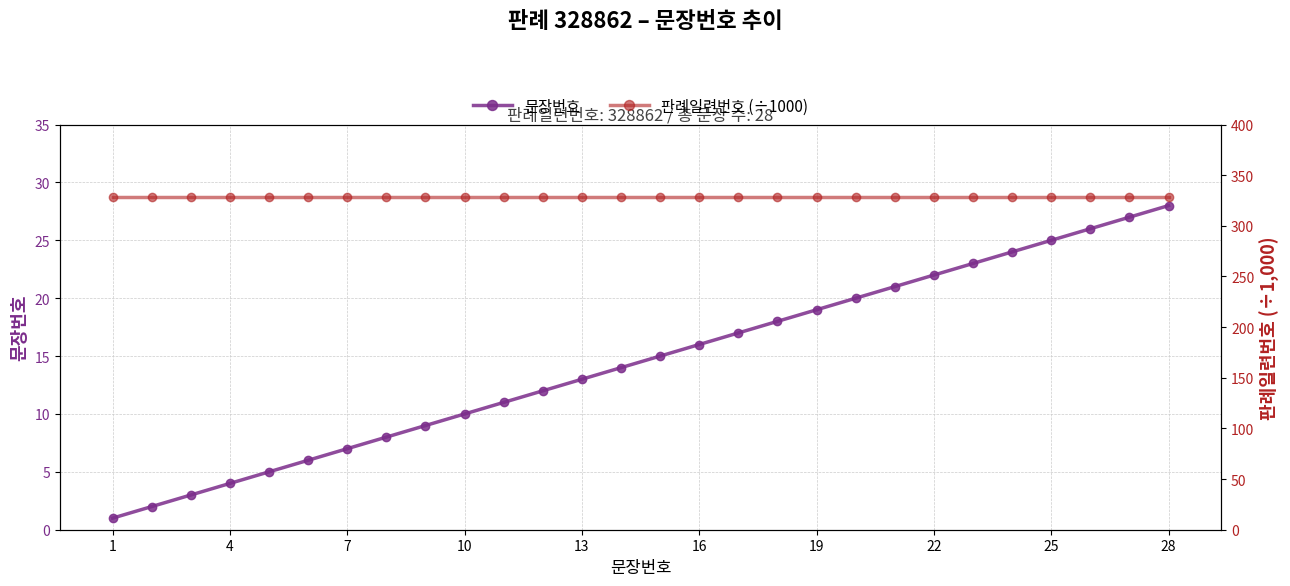

True or false: 문장번호 has more than 2 points higher than both neighbors.

False